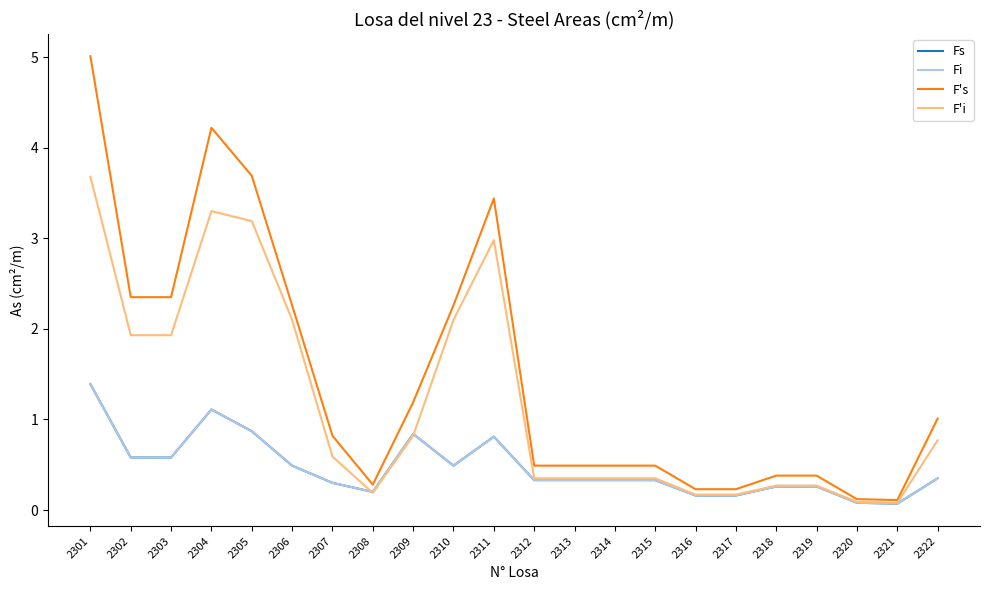

Which series has the largest total across all categories?

F's